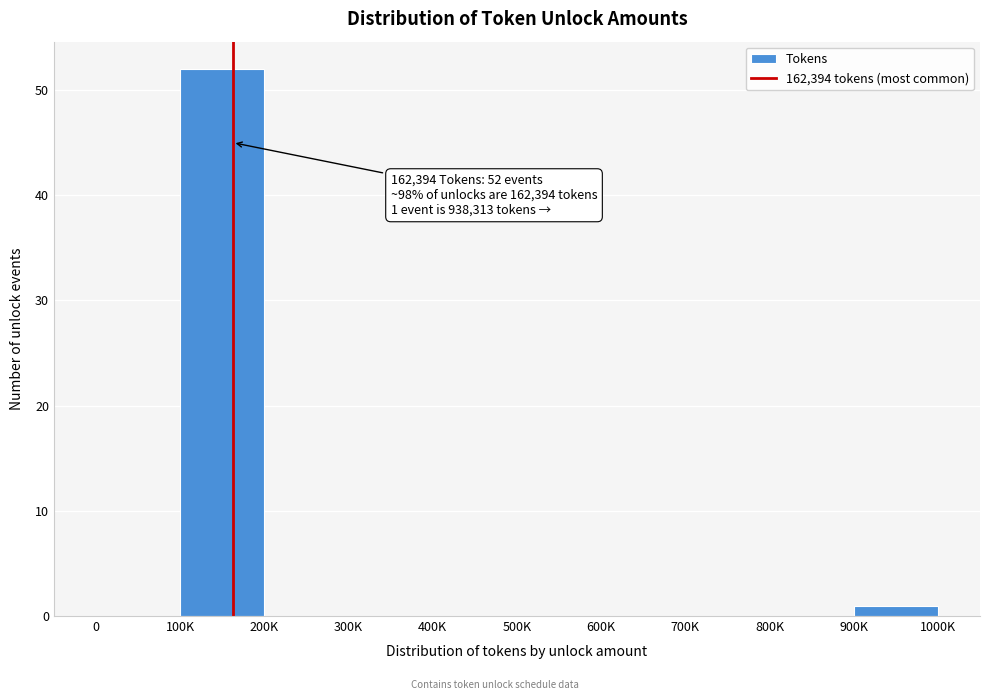

Reading left to right, what are all the values shown in this chart?

0=0	100K=52	200K=0	300K=0	400K=0	500K=0	600K=0	700K=0	800K=0	900K=1